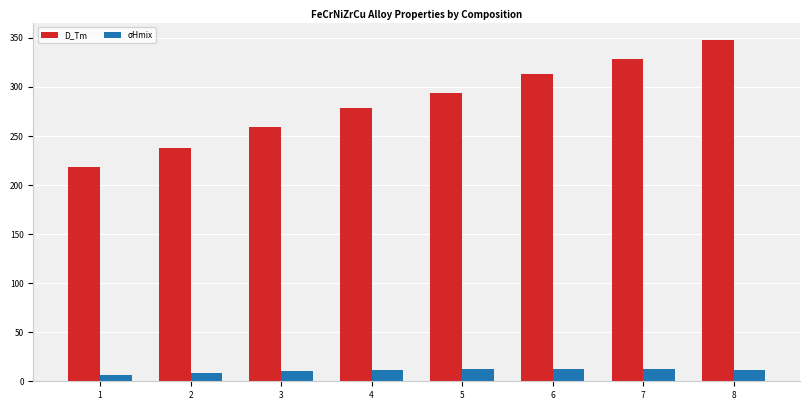

At 4, list the series in order from largest to smallest.

D_Tm, σHmix